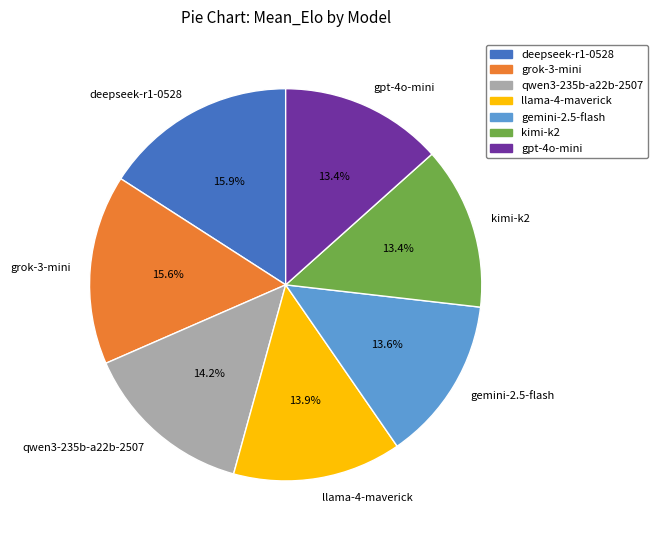

What percentage is the qwen3-235b-a22b-2507 slice, to the nearest percent?

14%